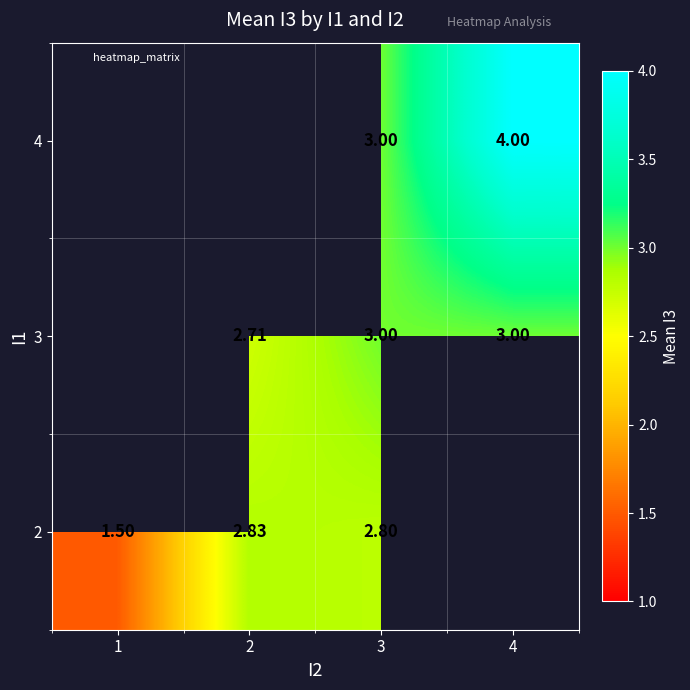

At which category does the chart reach its minimum across all series?

1